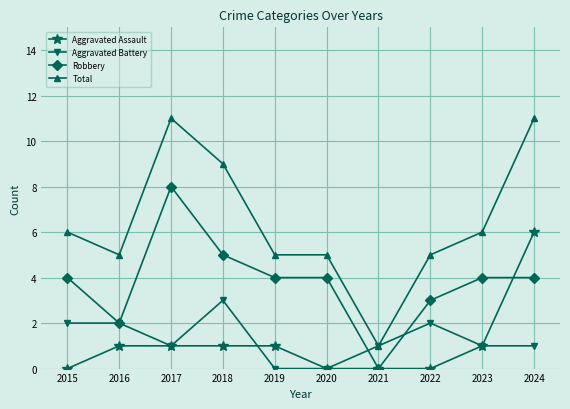

True or false: Aggravated Assault and Total intersect in this chart.

False